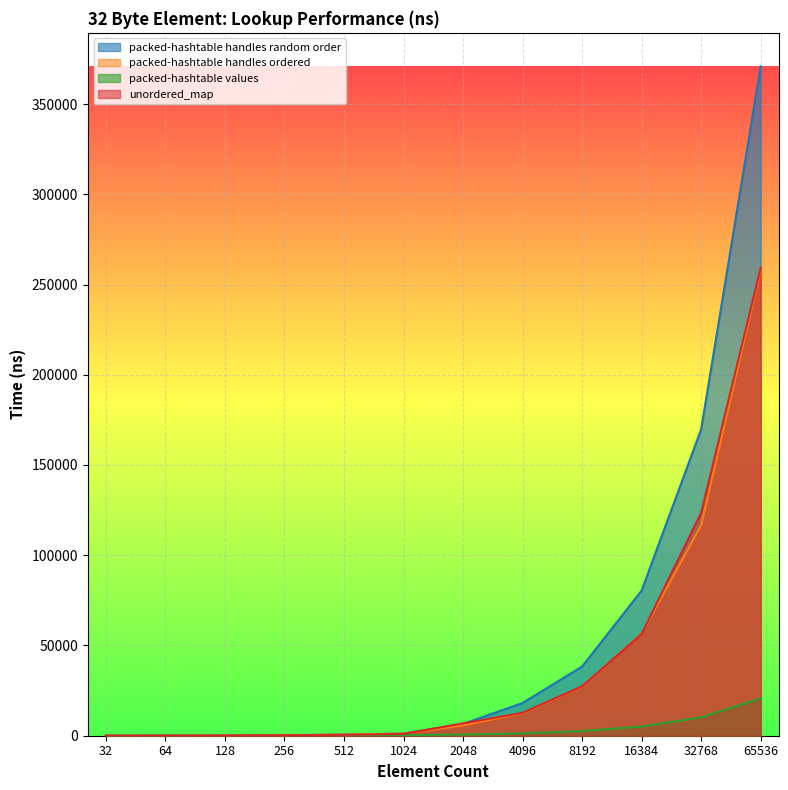

At which category does the chart reach its peak across all series?

65536